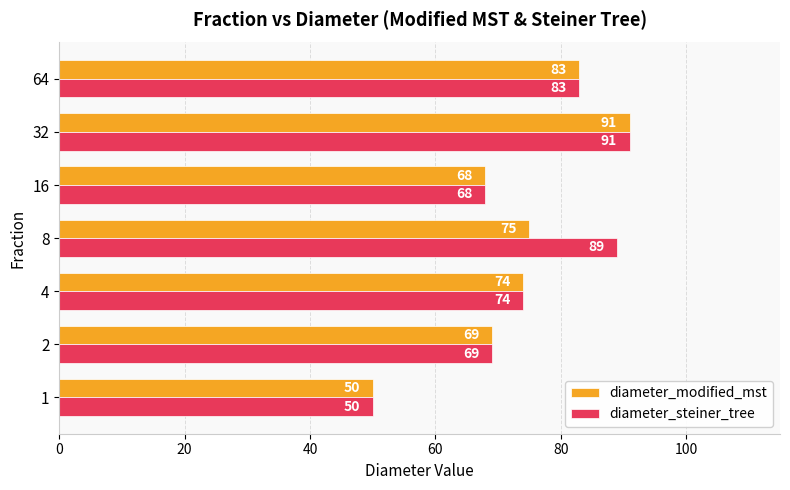

What is the total value across all series at 16?

136